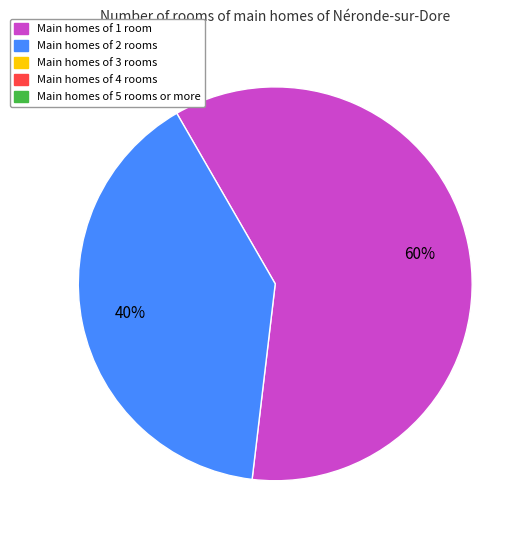

Is there a majority slice in this chart?

Yes